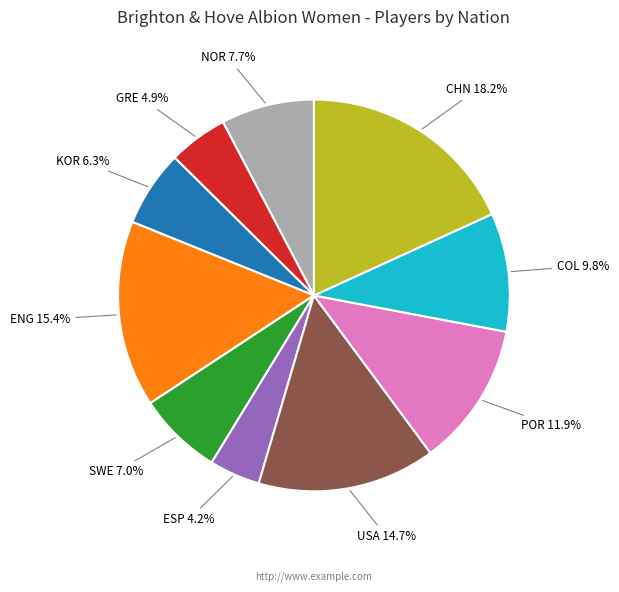

The ENG slice represents 6% of the pie. True or false?

False